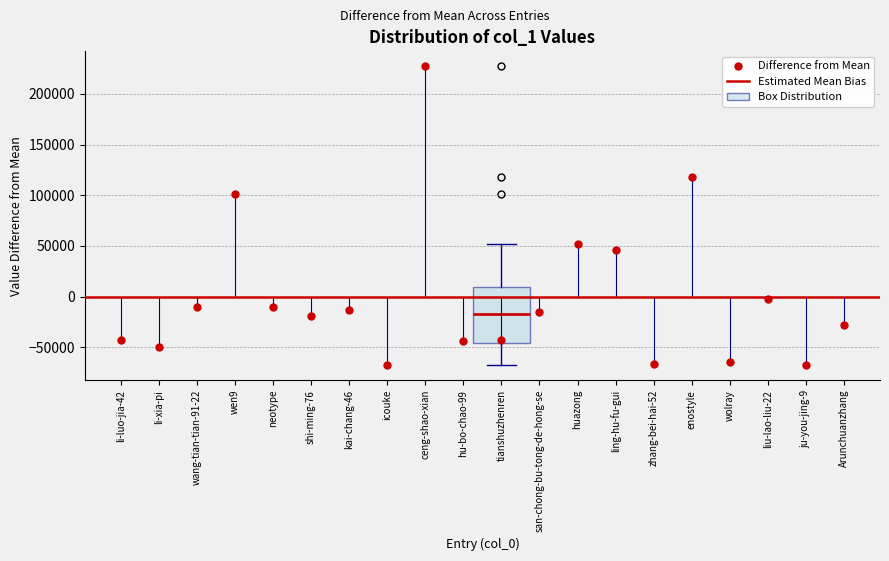

Read this box plot against the y-axis: the position of the median line, the range covered by the box, and the ends of both whiskers. The values are not printed on the chart, so give them approximately, as read against the axis.

median -15000, box -45000 to 10000, whiskers -70000 to 50000